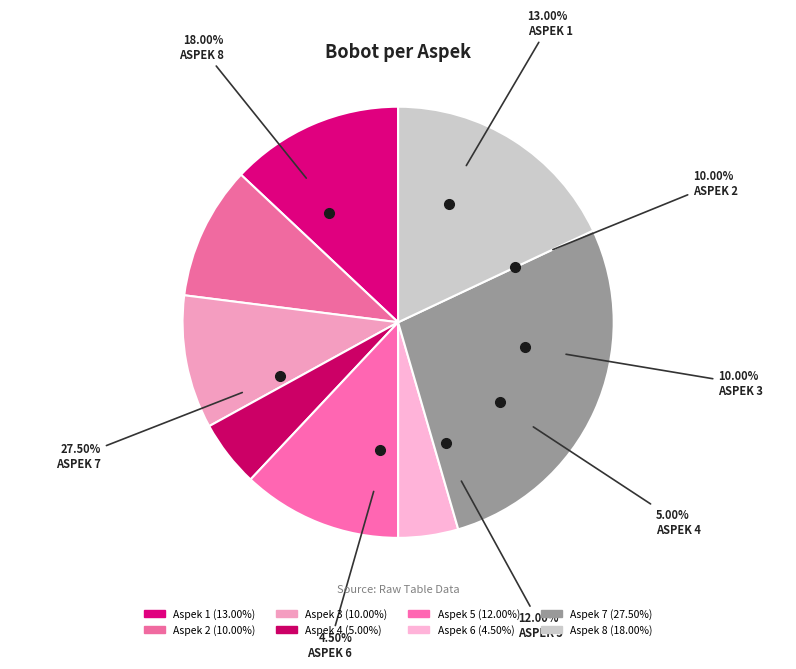

Is Aspek 6 the majority of the pie?

No